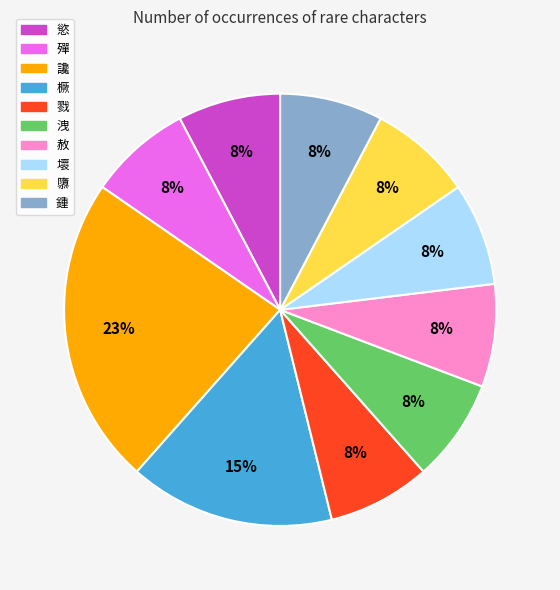

Is there any slice that represents more than half of the pie?

No